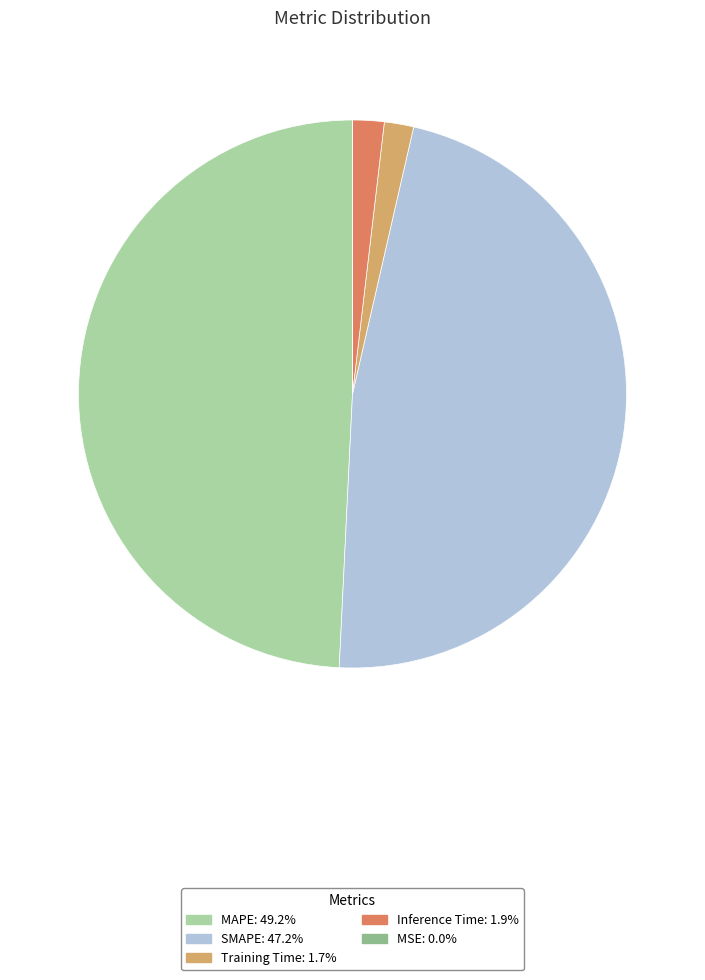

Combined, do Inference Time and SMAPE account for over 50%?

No